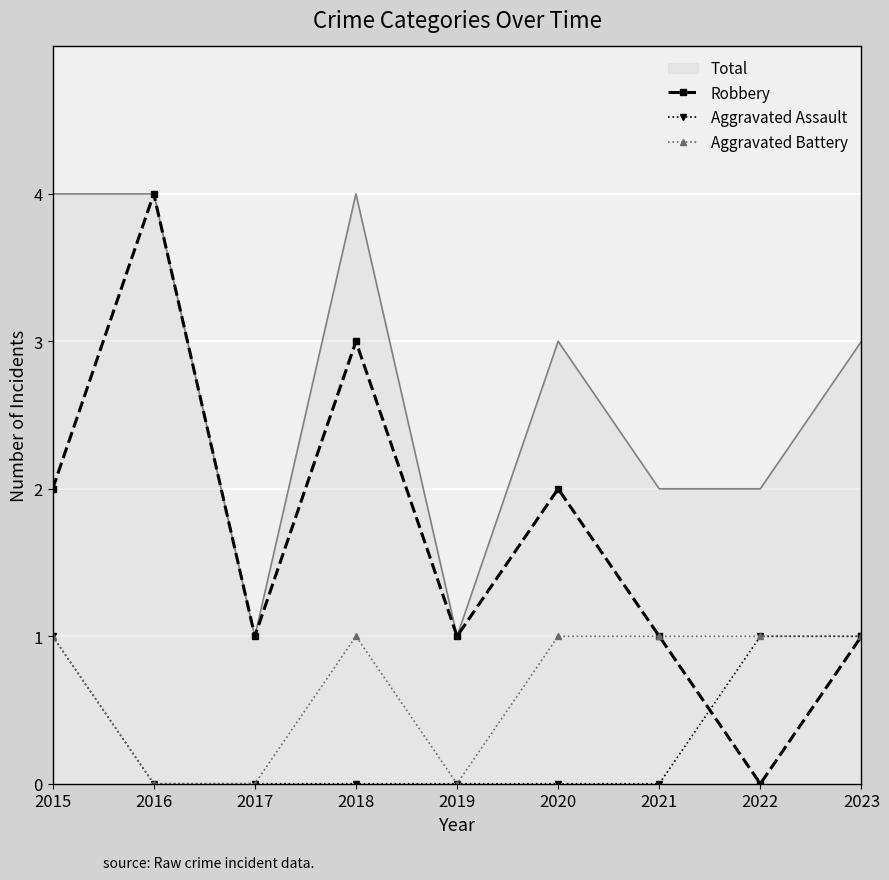

True or false: Total has a value of 1 at 2023.

False